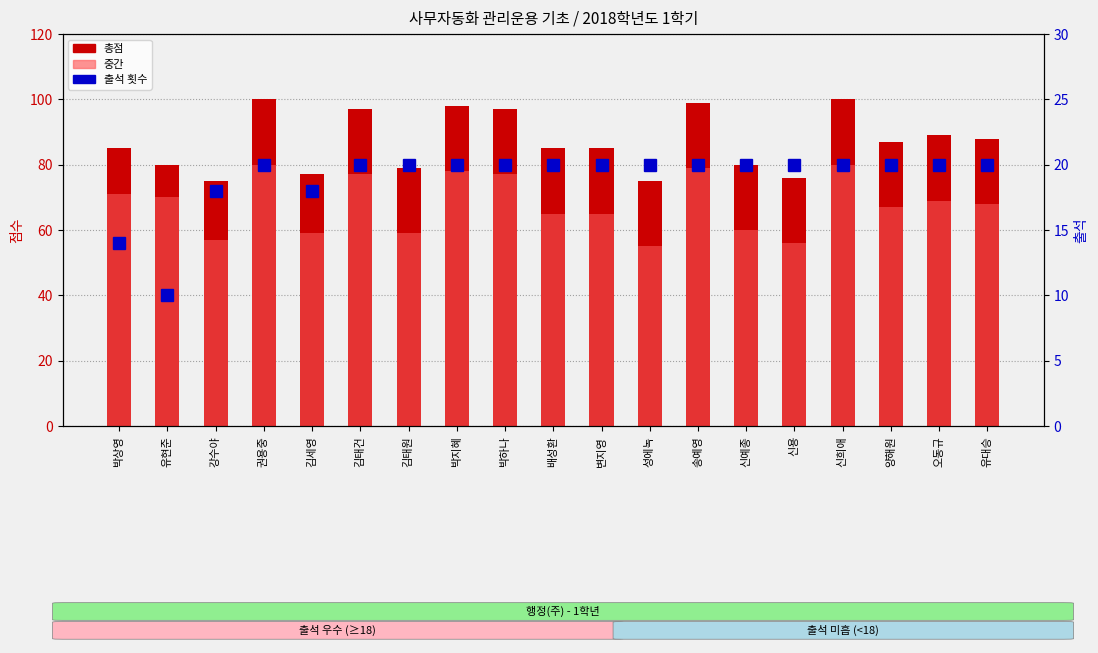

Reading left to right, extract all data points from this chart.

총점 (total): 박상영=85	유현준=80	강수야=75	권용중=100	김세영=77	김태건=97	김태원=79	박지혜=98	박하나=97	배성환=85	변지영=85	성에녹=75	송예영=99	신예종=80	신용=76	신희애=100	양해원=87	오동규=89	유대승=88
중간 (midterm): 박상영=71	유현준=70	강수야=57	권용중=80	김세영=59	김태건=77	김태원=59	박지혜=78	박하나=77	배성환=65	변지영=65	성에녹=55	송예영=79	신예종=60	신용=56	신희애=80	양해원=67	오동규=69	유대승=68
출석 (attendance): 박상영=14	유현준=10	강수야=18	권용중=20	김세영=18	김태건=20	김태원=20	박지혜=20	박하나=20	배성환=20	변지영=20	성에녹=20	송예영=20	신예종=20	신용=20	신희애=20	양해원=20	오동규=20	유대승=20